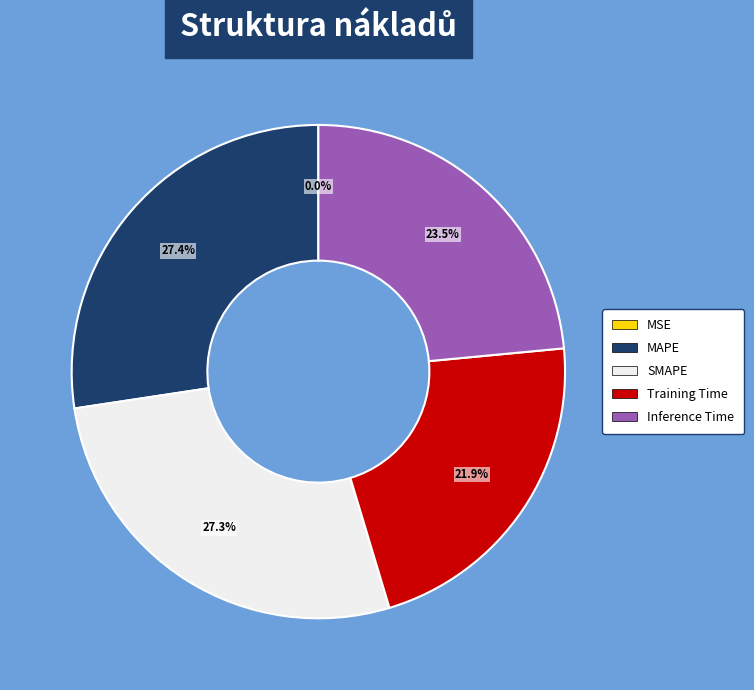

What percentage is the Training Time slice, to the nearest percent?

22%